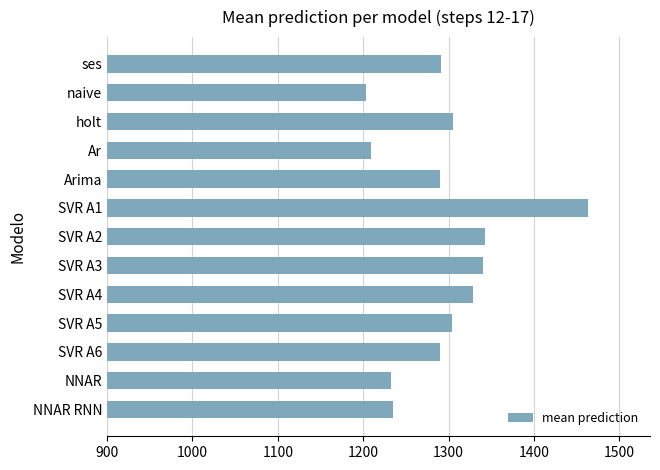

Which has a higher value, SVR A4 or naive?

SVR A4